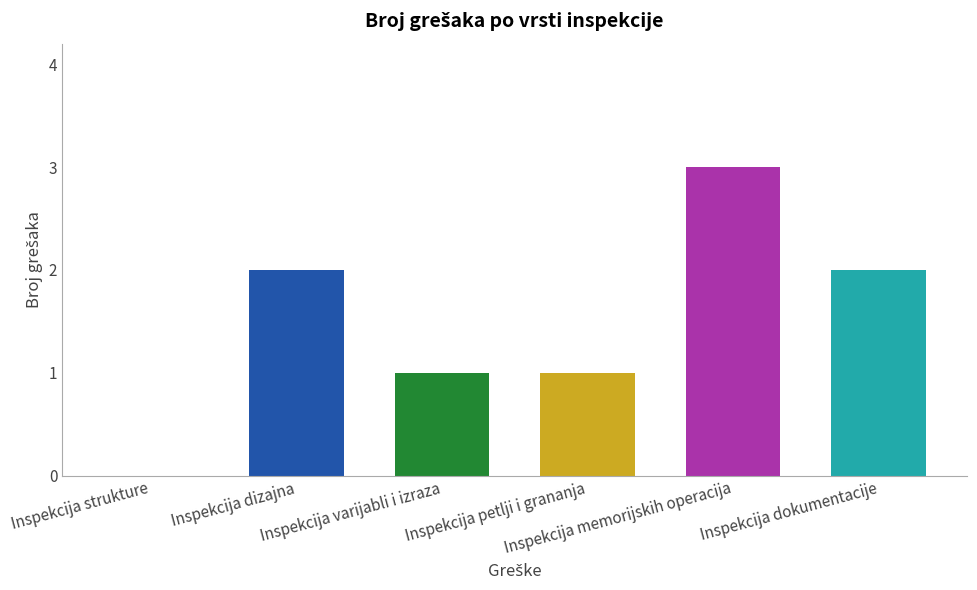

The chart shows a value of 3 at Inspekcija dokumentacije. True or false?

False